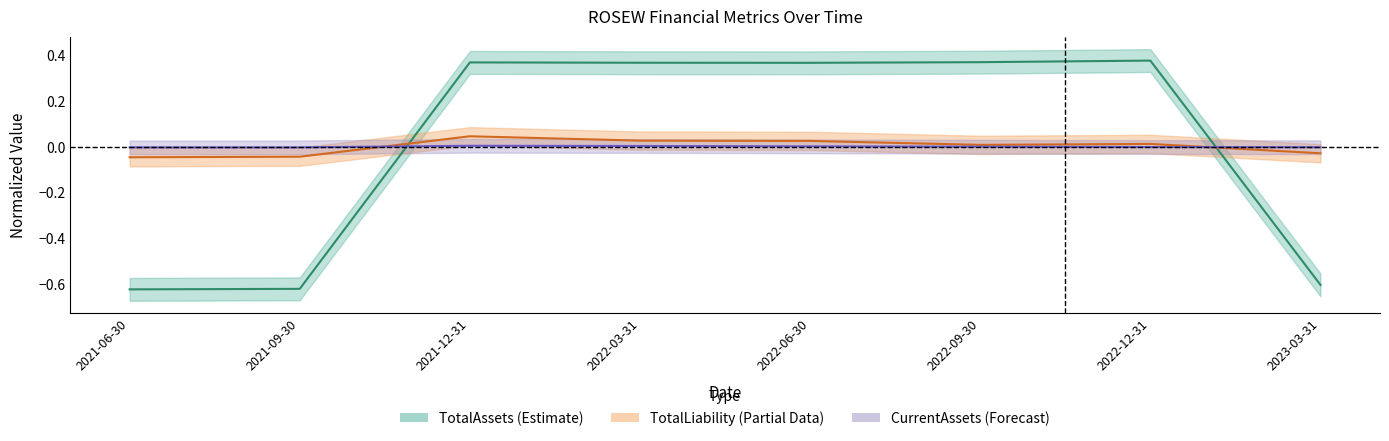

Reading left to right, extract all data points from this chart.

TotalAssets: -0.6	-0.6	0.4	0.4	0.4	0.4	0.4	-0.6
CurrentAssets: -0.0	-0.0	0.0	0.0	0.0	0.0	-0.0	-0.0
TotalLiability: -0.0	-0.0	0.0	0.0	0.0	0.0	0.0	-0.0